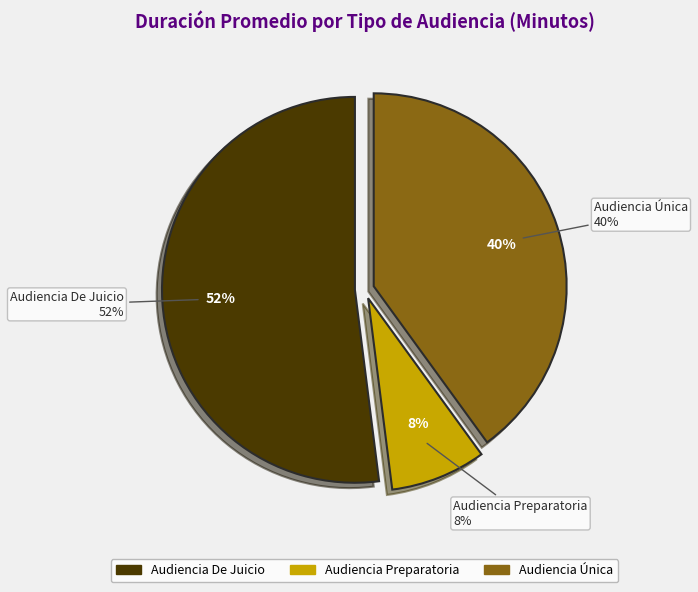

Is it true that Audiencia De Juicio is 52% of the pie?

True